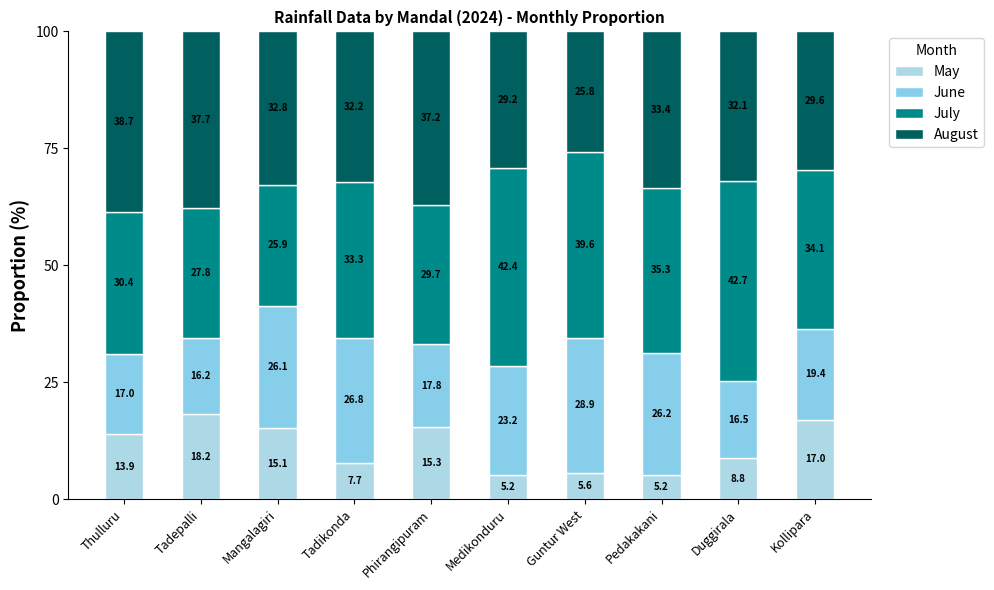

Are the bars horizontal?

No